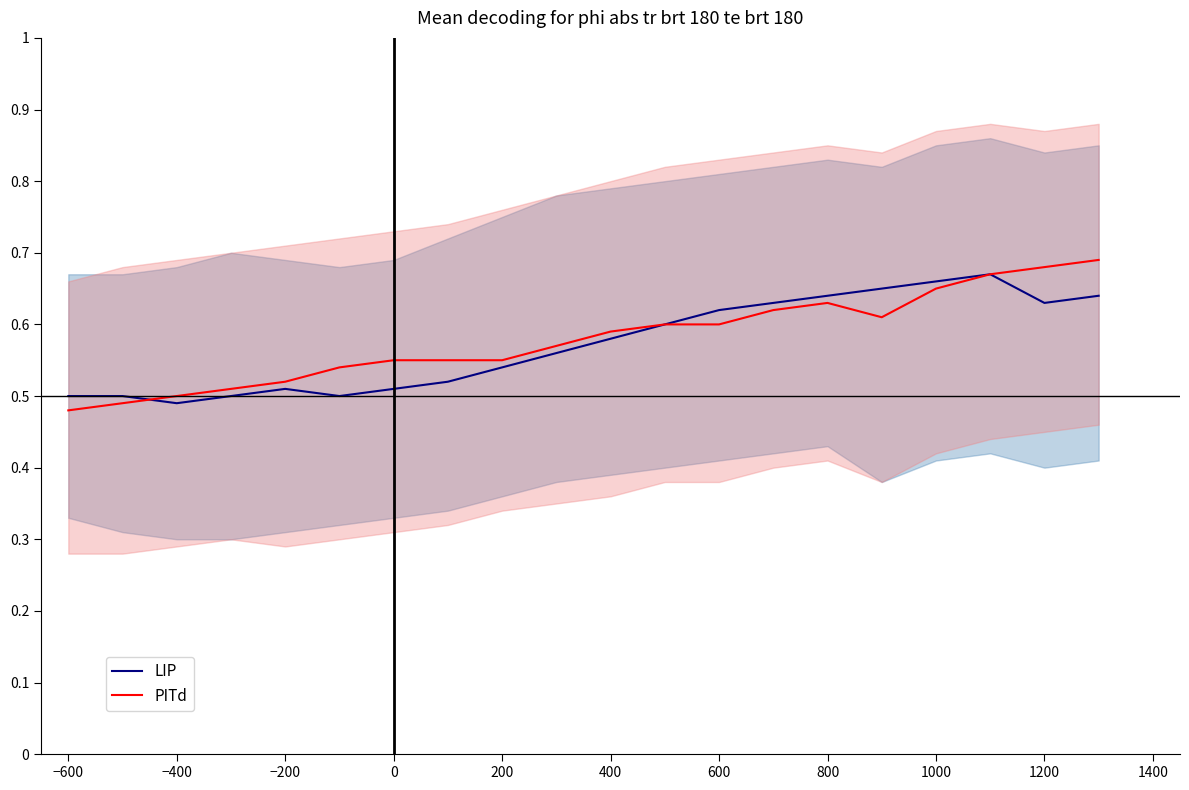

After their last crossing, which series has the higher values: LIP or PITd?

PITd